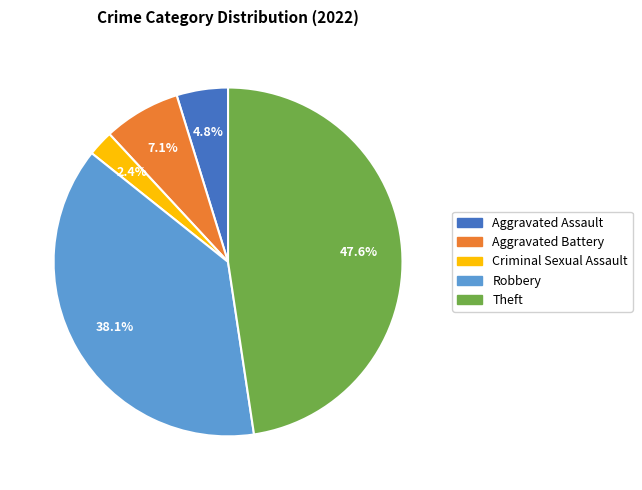

Is there a majority slice in this chart?

No